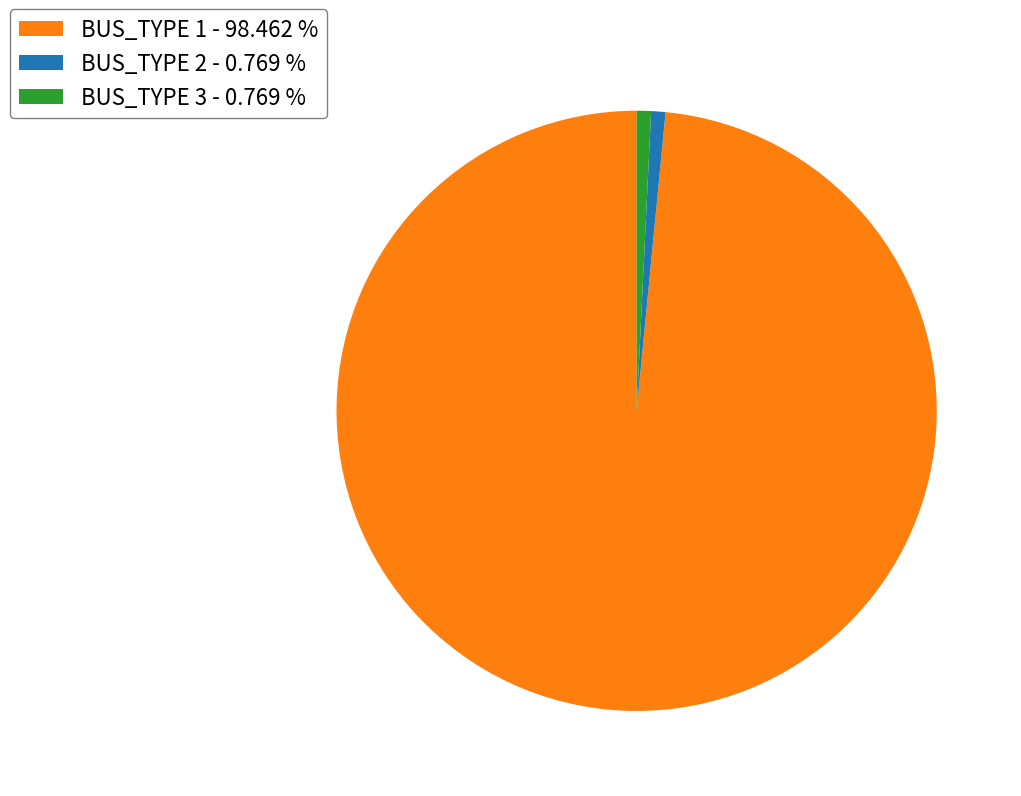

What is the largest slice in the pie chart?

BUS_TYPE 1